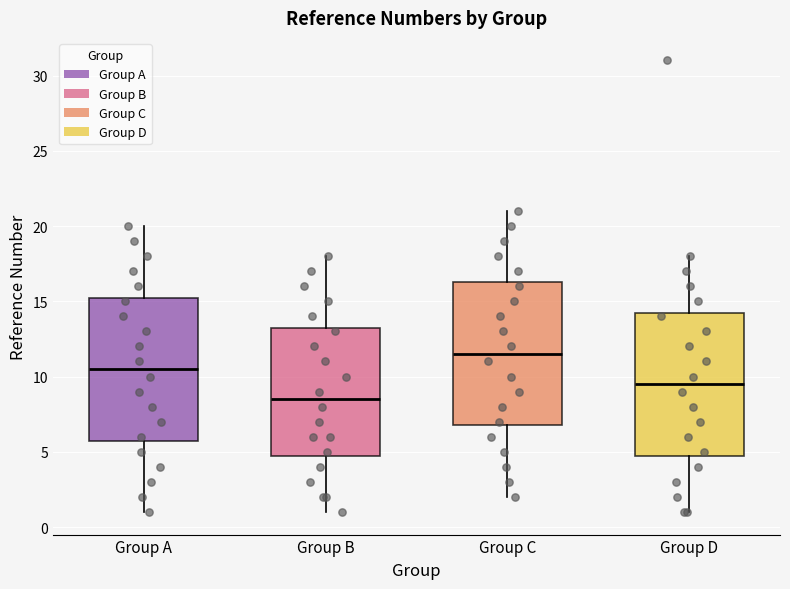

Which box has the lowest median line?

Group B